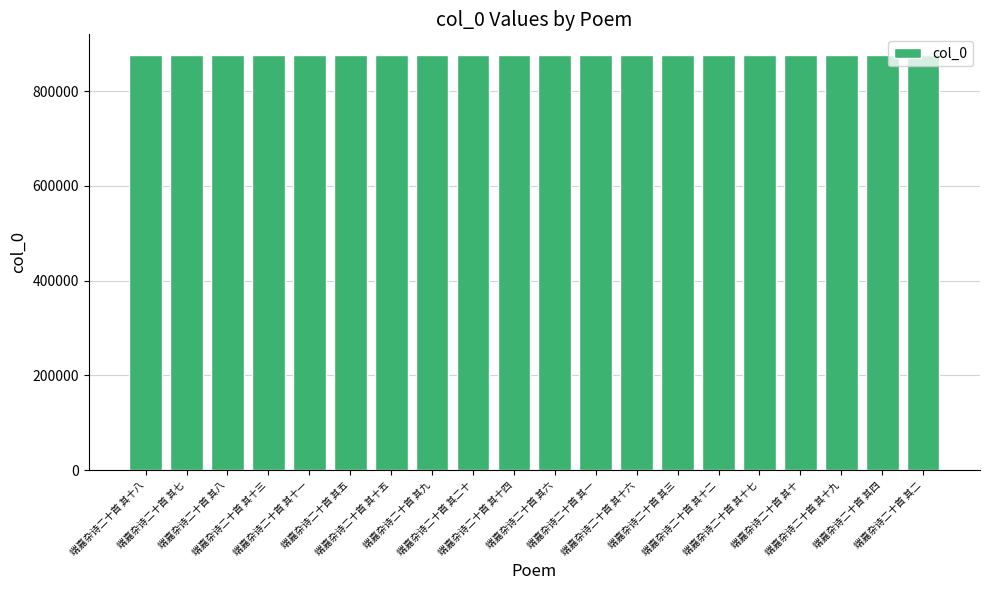

What is the value of the 17th bar from the left?

875993